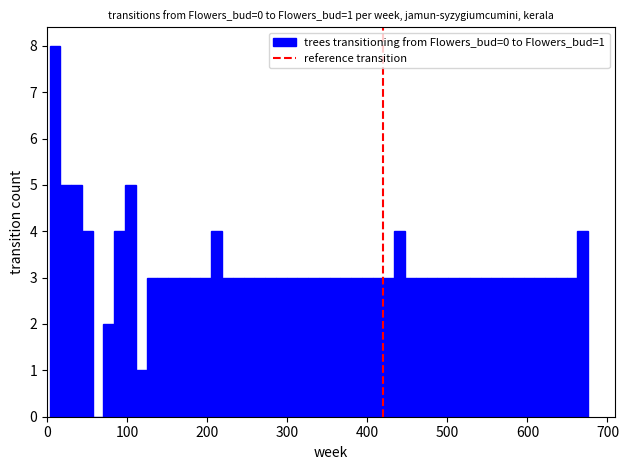

Around what value on the x-axis is the tallest bar? Give the approximate position of its centre, as read against the axis.

10